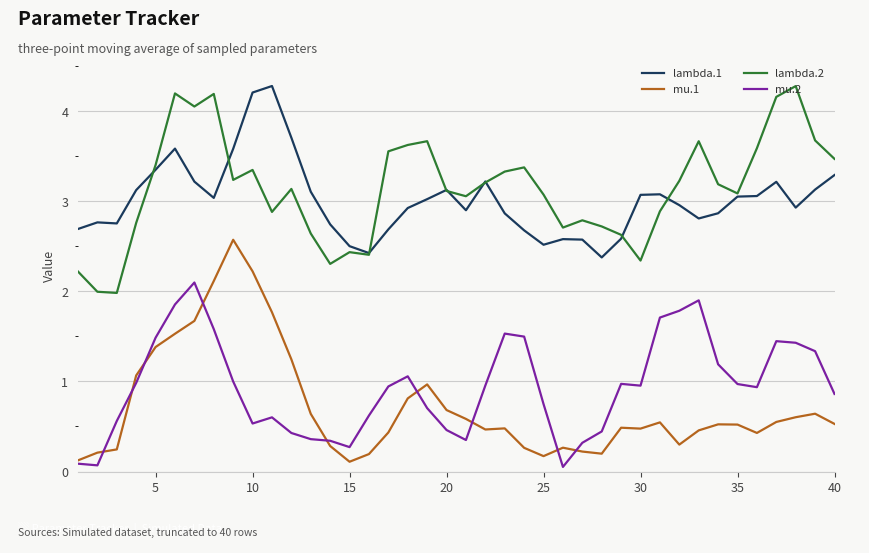

What is the lowest value of the lambda.2 series?

2.0